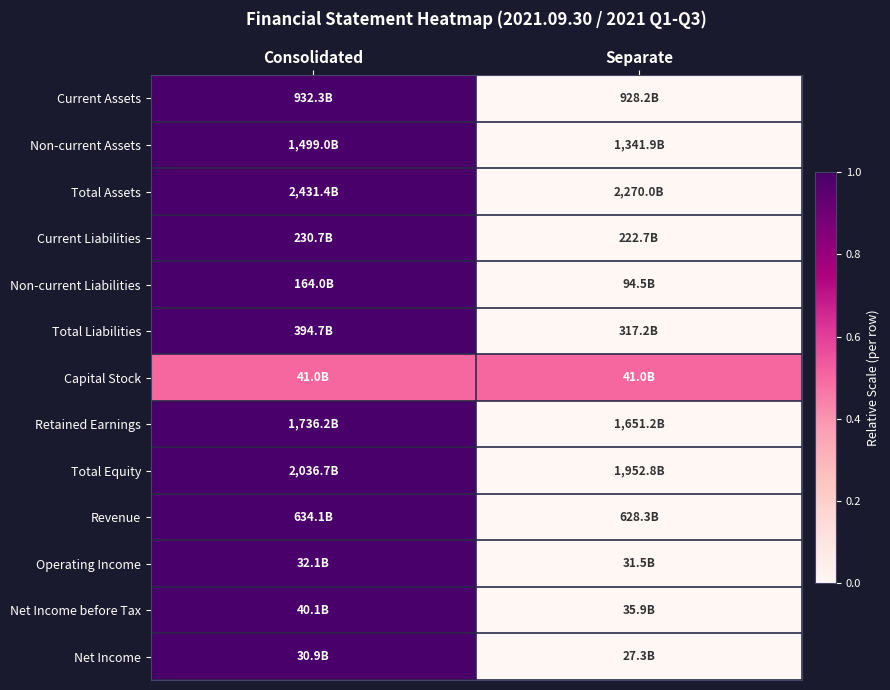

Reading right to left, what are all the values shown in this chart?

Current Assets: Separate=0.0	Consolidated=1.0
Non-current Assets: Separate=0.0	Consolidated=1.0
Total Assets: Separate=0.0	Consolidated=1.0
Current Liabilities: Separate=0.0	Consolidated=1.0
Non-current Liabilities: Separate=0.0	Consolidated=1.0
Total Liabilities: Separate=0.0	Consolidated=1.0
Capital Stock: Separate=0.5	Consolidated=0.5
Retained Earnings: Separate=0.0	Consolidated=1.0
Total Equity: Separate=0.0	Consolidated=1.0
Revenue: Separate=0.0	Consolidated=1.0
Operating Income: Separate=0.0	Consolidated=1.0
Net Income before Tax: Separate=0.0	Consolidated=1.0
Net Income: Separate=0.0	Consolidated=1.0